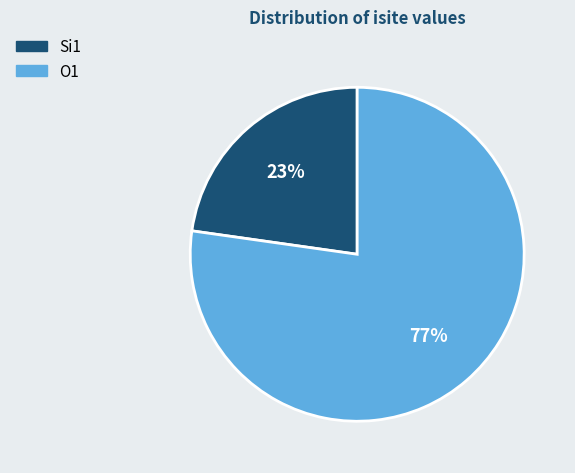

To the nearest percent, what is the average slice percentage?

50%